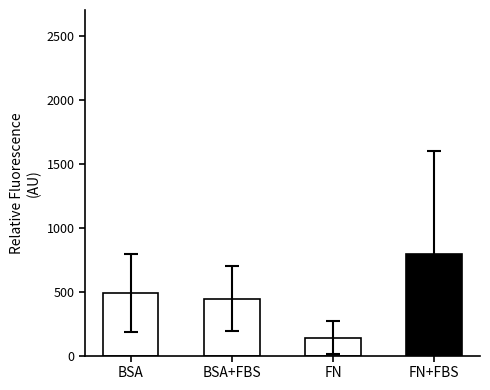

Is it true that the value at FN is 59.1?

False